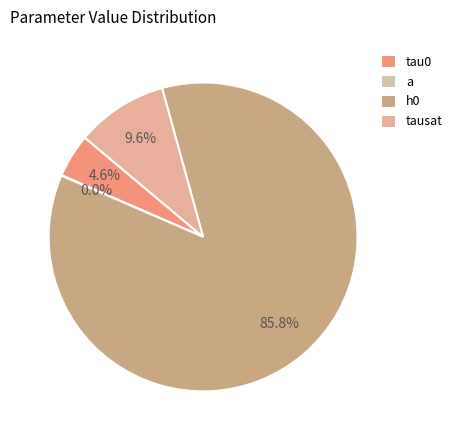

To the nearest percent, what percentage of the pie is tausat?

10%